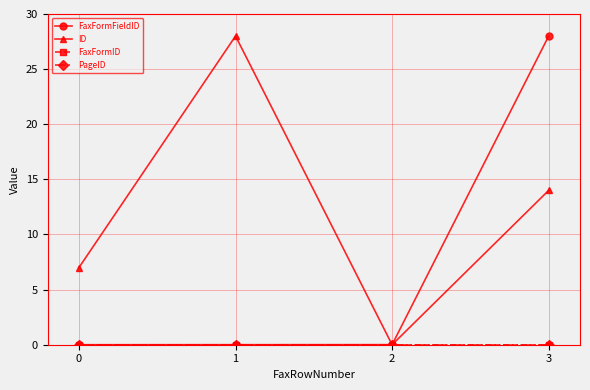

At how many categories does at least one series exceed 2?

3